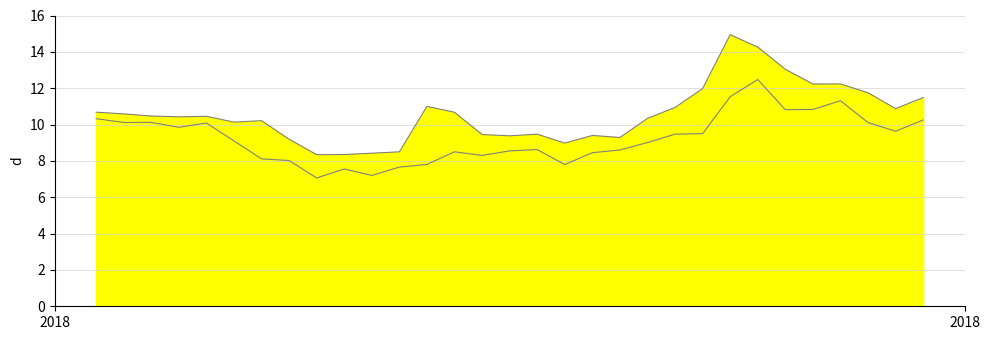

How many lines are shown in the chart?

2